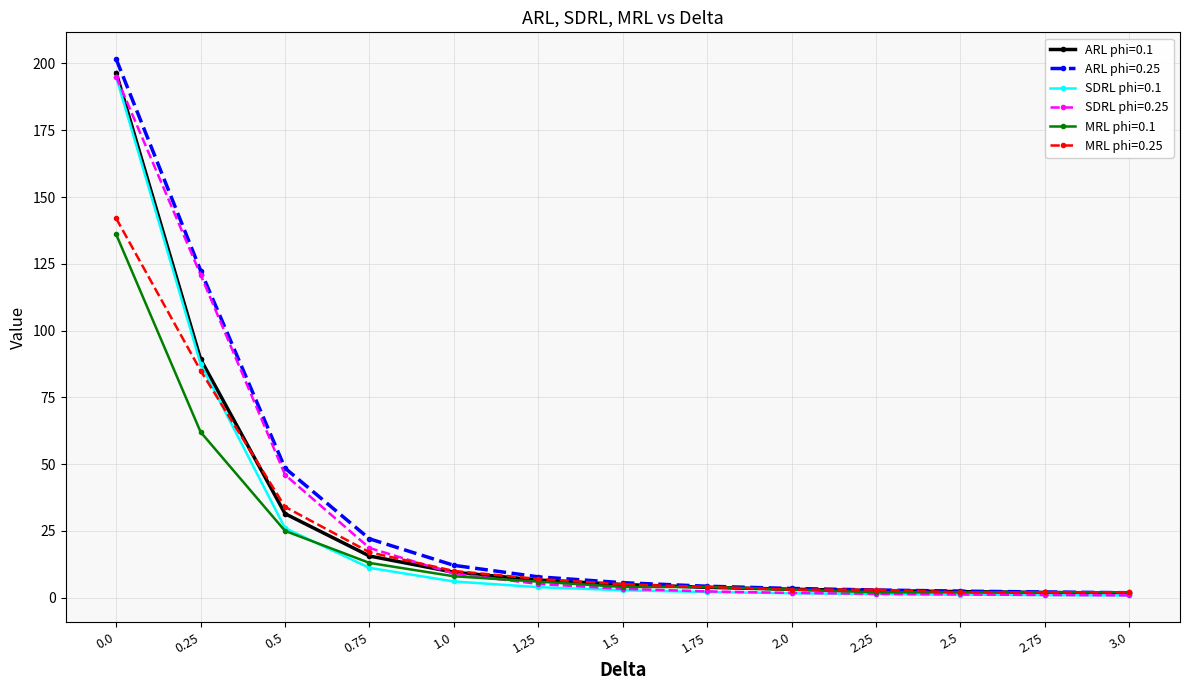

Which series has the largest range (max minus min)?

ARL phi=0.25